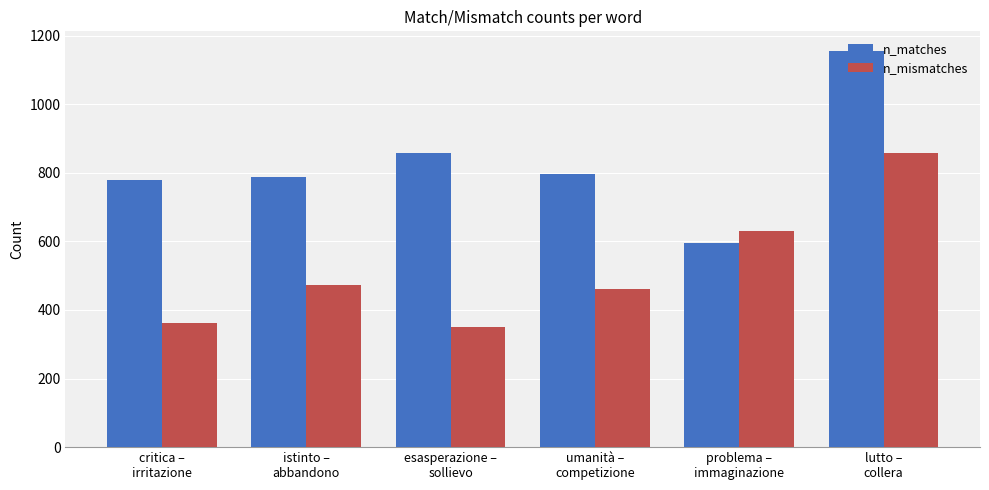

How many groups of bars are there?

6